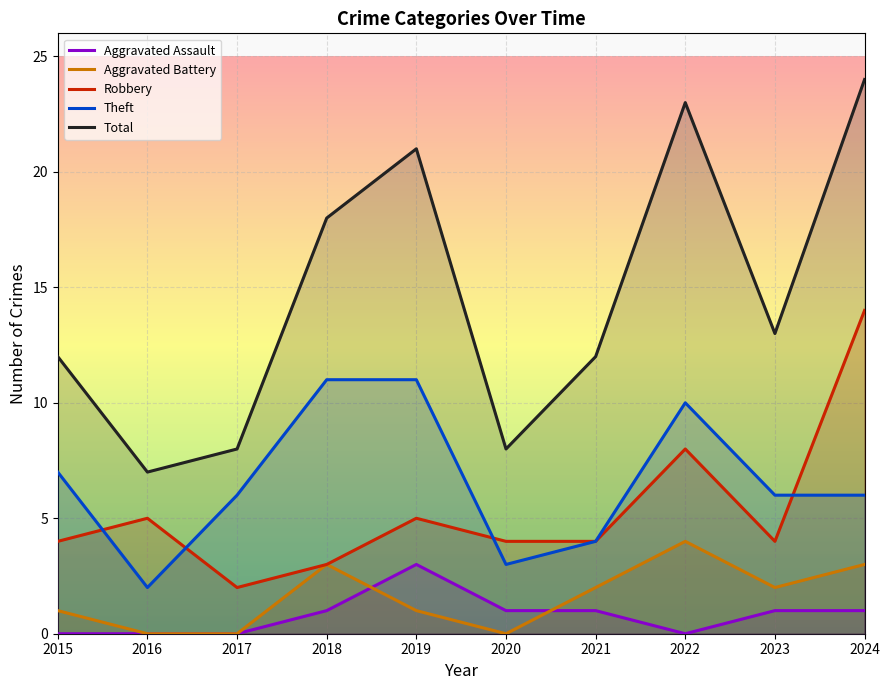

Which category has the lowest value in the Aggravated Battery series?

2016